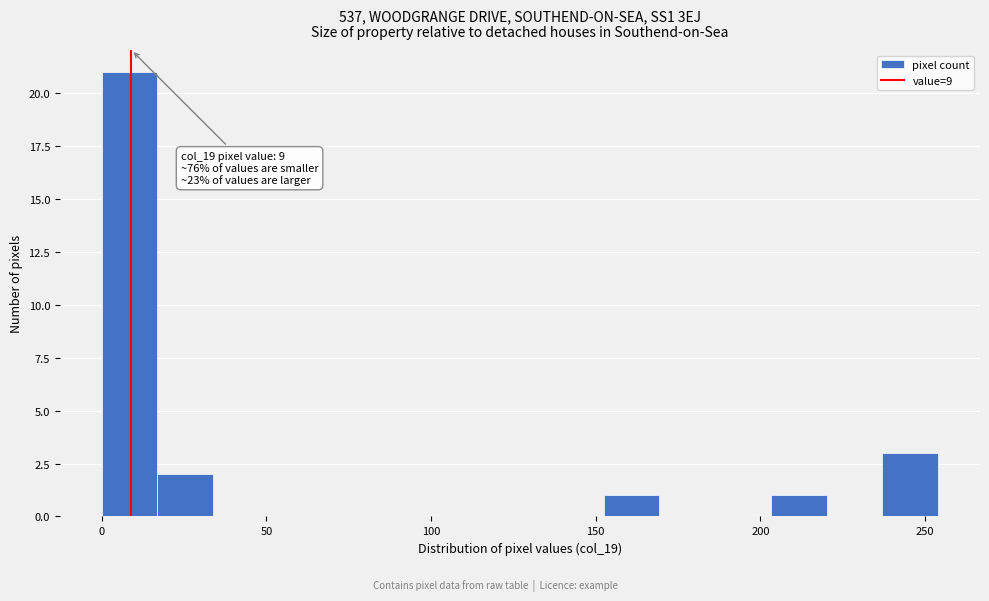

Around what value on the x-axis is the tallest bar? Give the approximate position of its centre, as read against the axis.

10